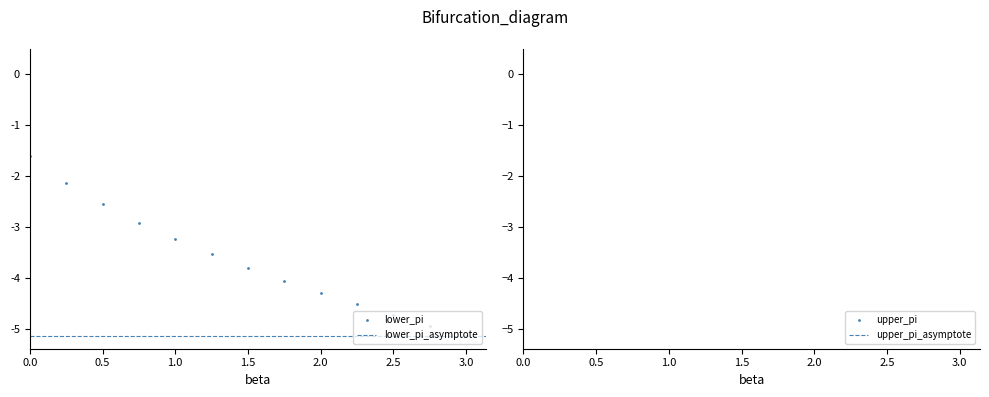

The lower_pi series shows -4.5 at 9. True or false?

True